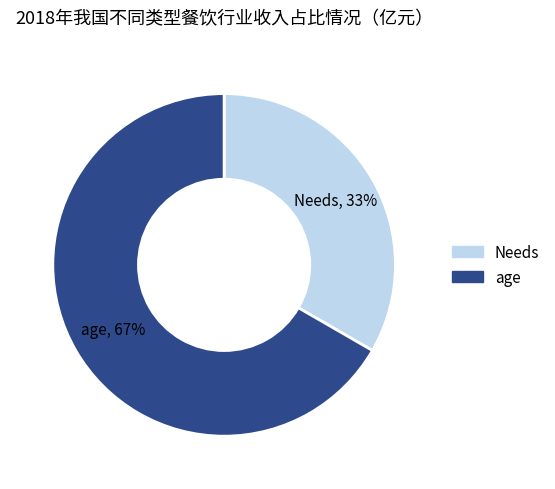

True or false: Needs accounts for 33% of the total.

True